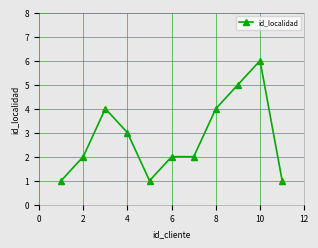

How many values are between 1 and 4?

9